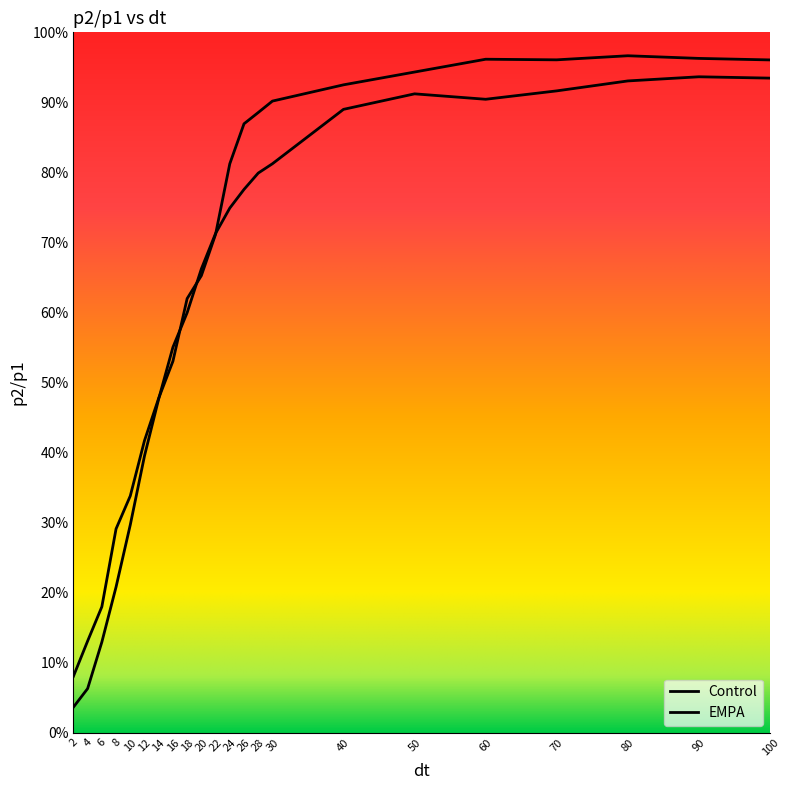

Is this an area chart (filled region under the line)?

No